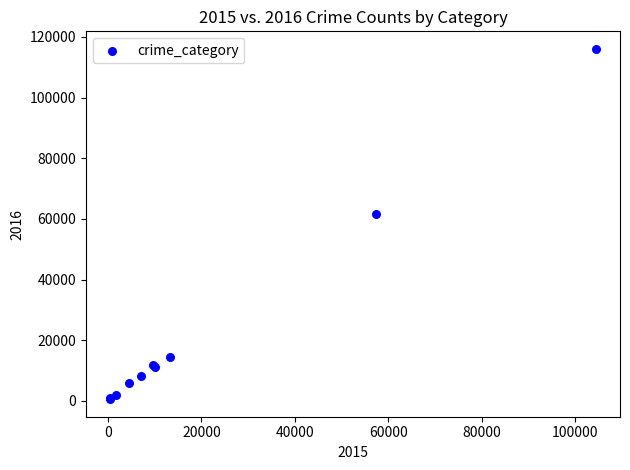

What Y value in the scatter plot is closest to 58301?

61621